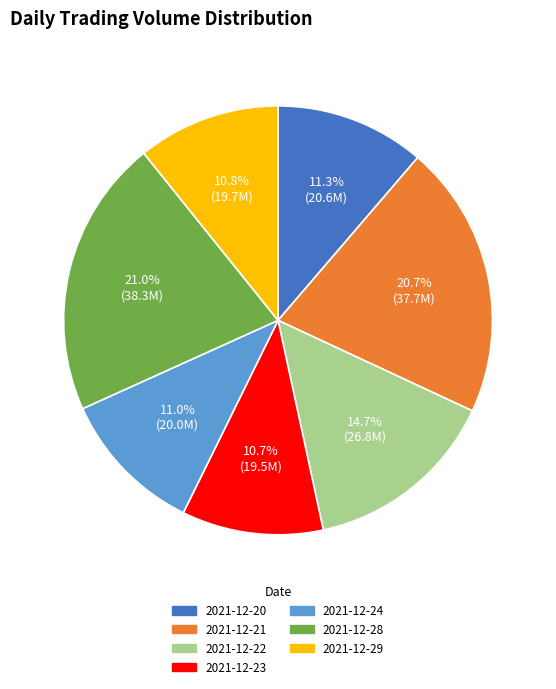

How many slices are in this pie chart?

7